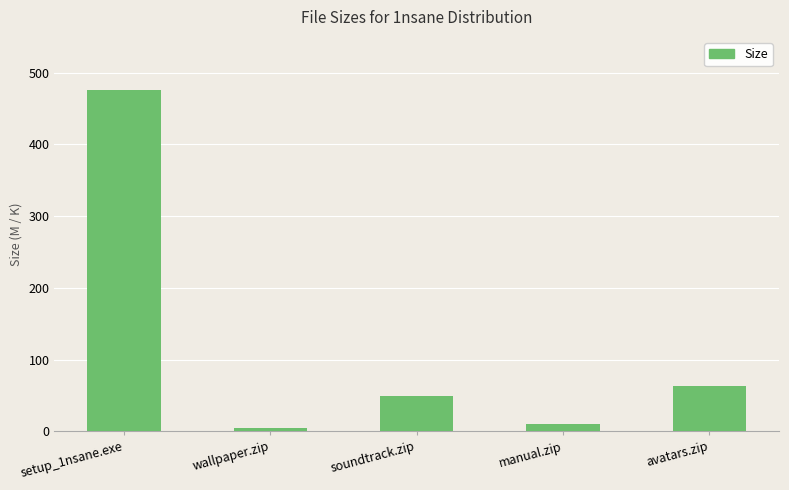

Where does the data first go above 49?

setup_1nsane.exe